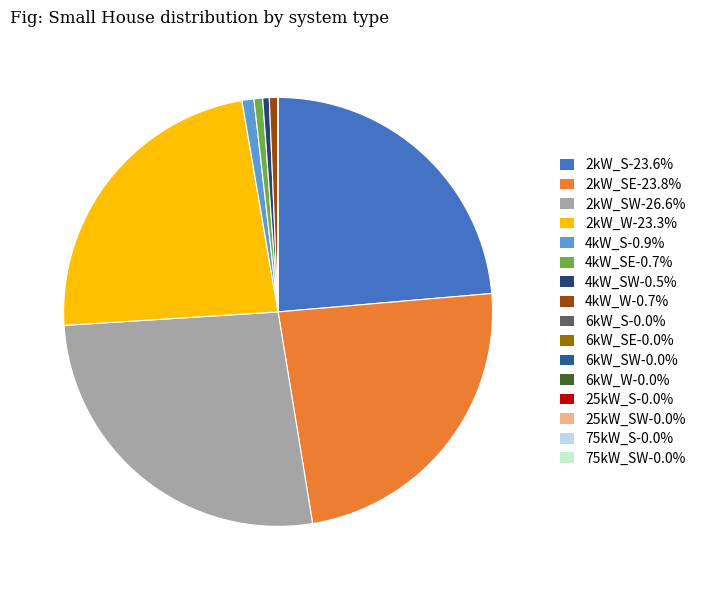

To the nearest percent, what is the difference between the largest and smallest slice percentages?

27%